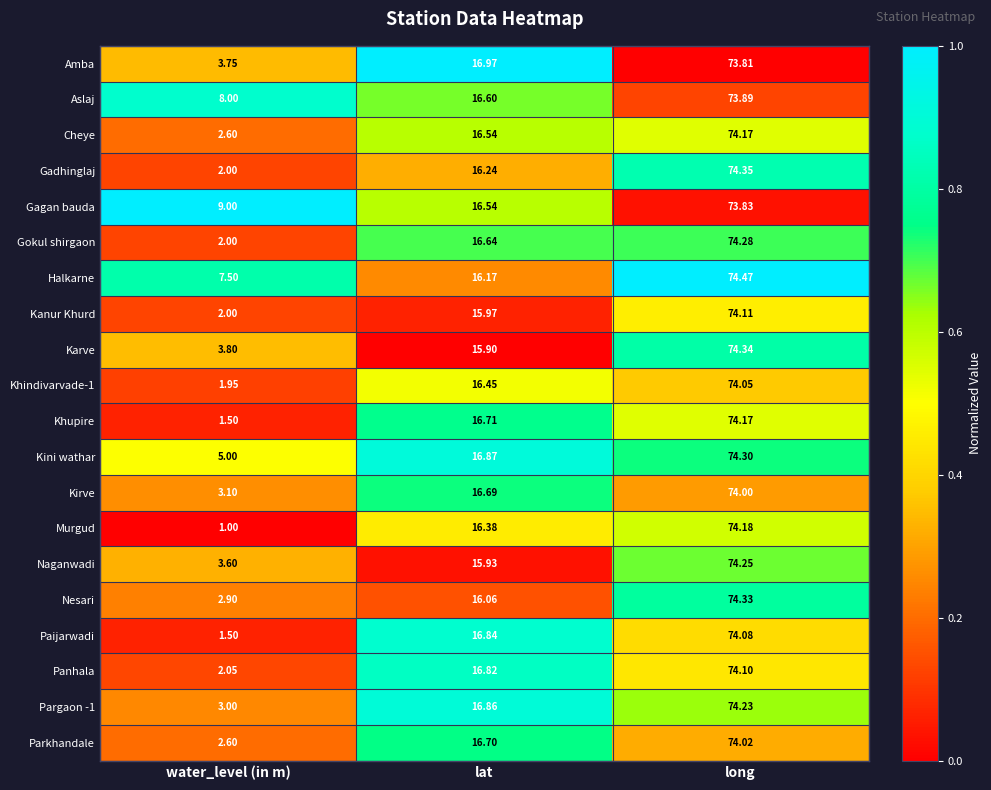

At which category is the sum across all series the highest?

long